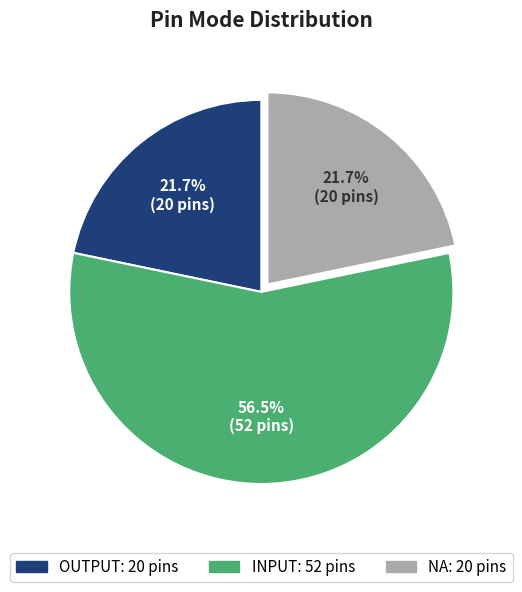

Which has a higher value, INPUT or OUTPUT?

INPUT